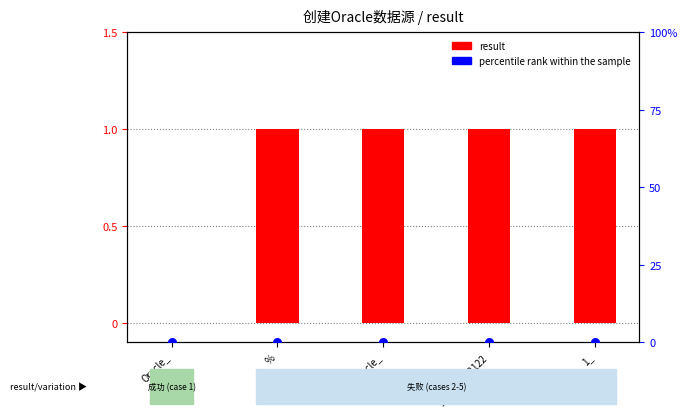

What is the total value across all series at _wmc1212122?

1